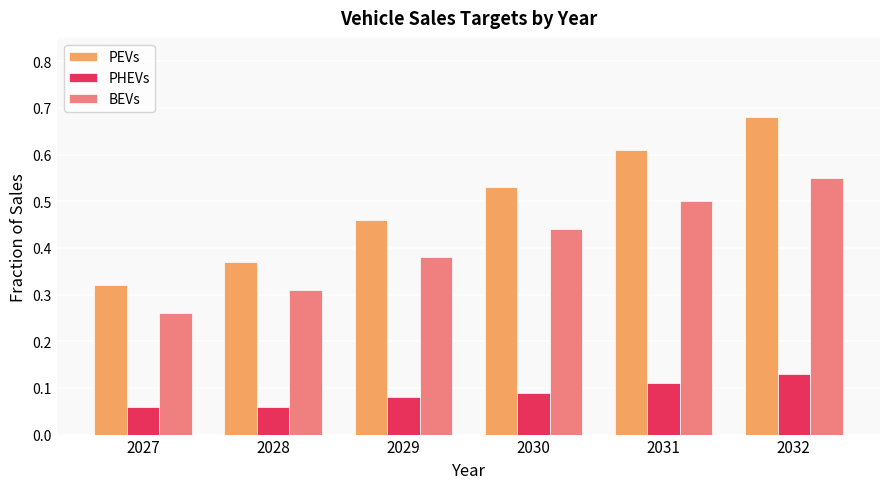

Rank the series by their maximum value, from highest to lowest.

PEVs, BEVs, PHEVs